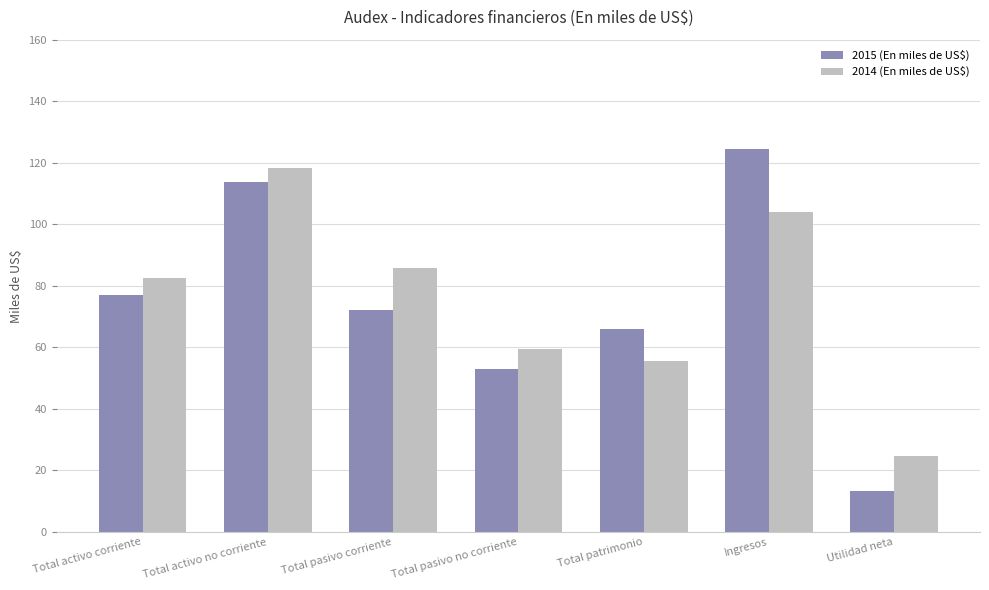

Are the bars grouped side by side (vs. stacked)?

Yes